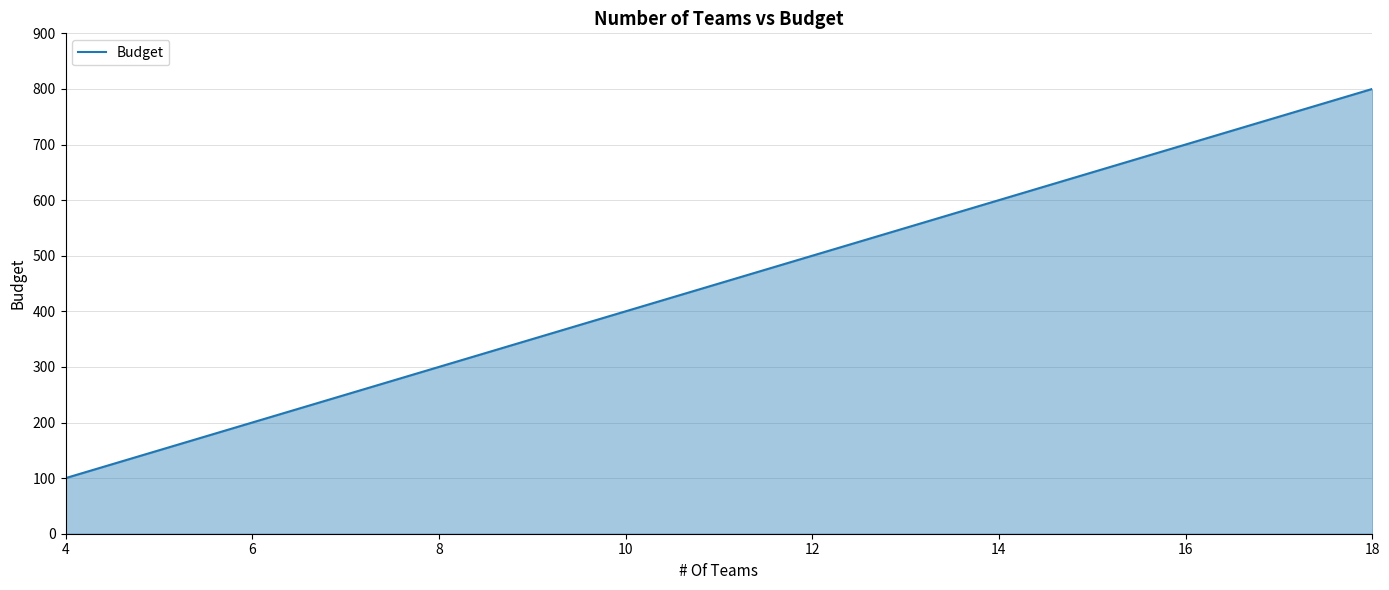

What is the maximum value shown in the chart?

800